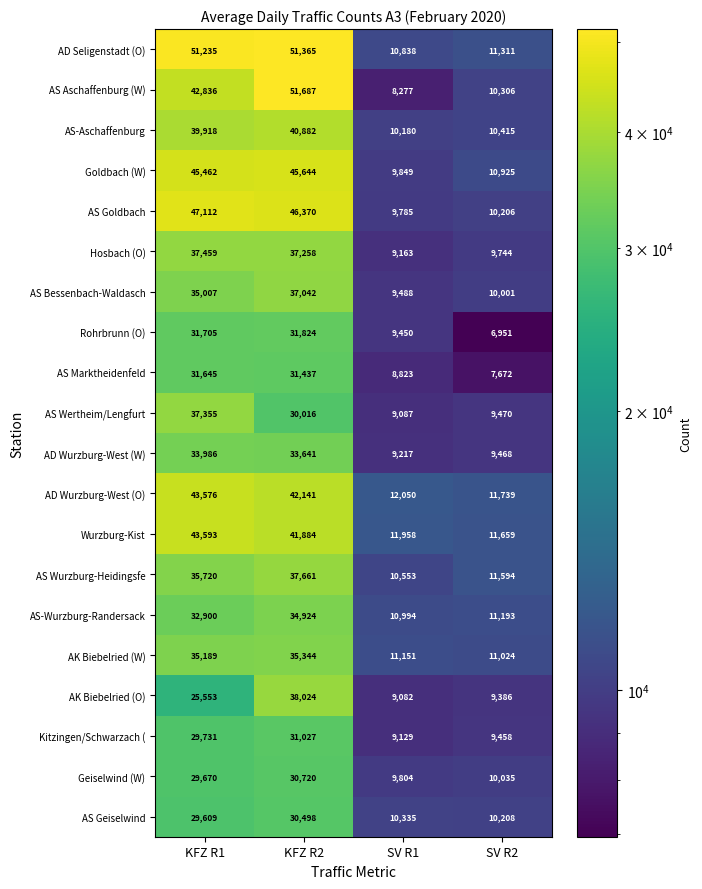

Rank the series at SV R2 from highest to lowest value.

AD Wurzburg-West (O), Wurzburg-Kist, AS Wurzburg-Heidingsfe, AD Seligenstadt (O), AS-Wurzburg-Randersack, AK Biebelried (W), Goldbach (W), AS-Aschaffenburg, AS Aschaffenburg (W), AS Geiselwind, AS Goldbach, Geiselwind (W), AS Bessenbach-Waldasch, Hosbach (O), AS Wertheim/Lengfurt, AD Wurzburg-West (W), Kitzingen/Schwarzach (, AK Biebelried (O), AS Marktheidenfeld, Rohrbrunn (O)